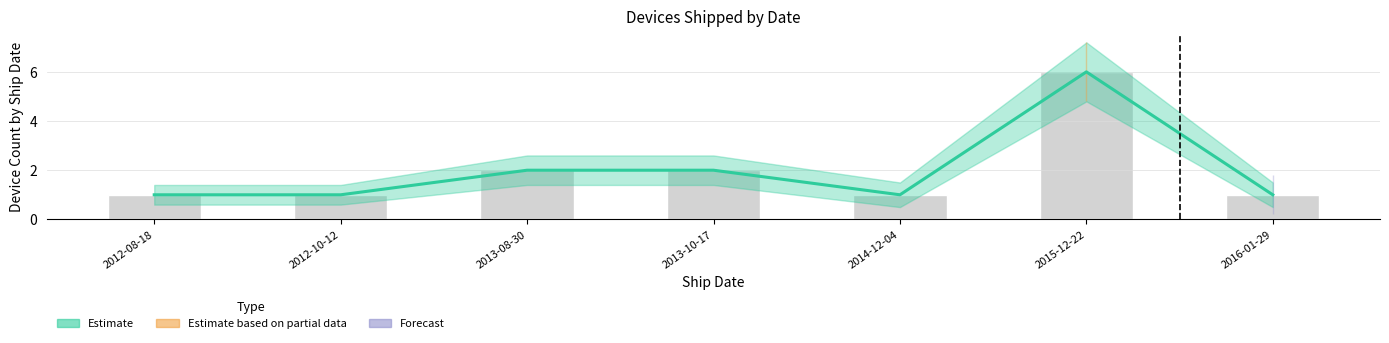

What is the label of the 6th bar from the right?

2012-10-12